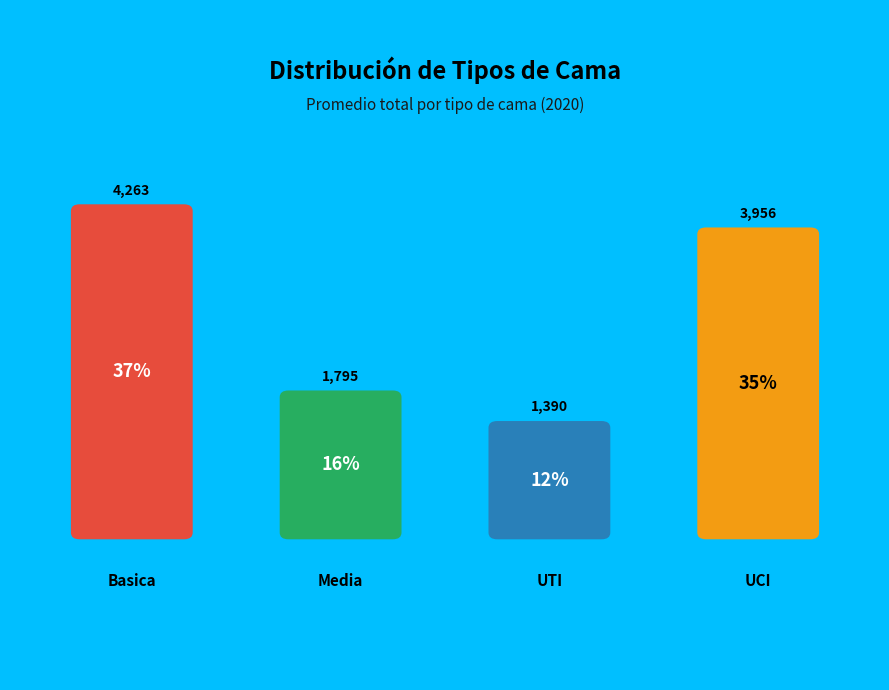

What is the largest slice in the pie chart?

Basica